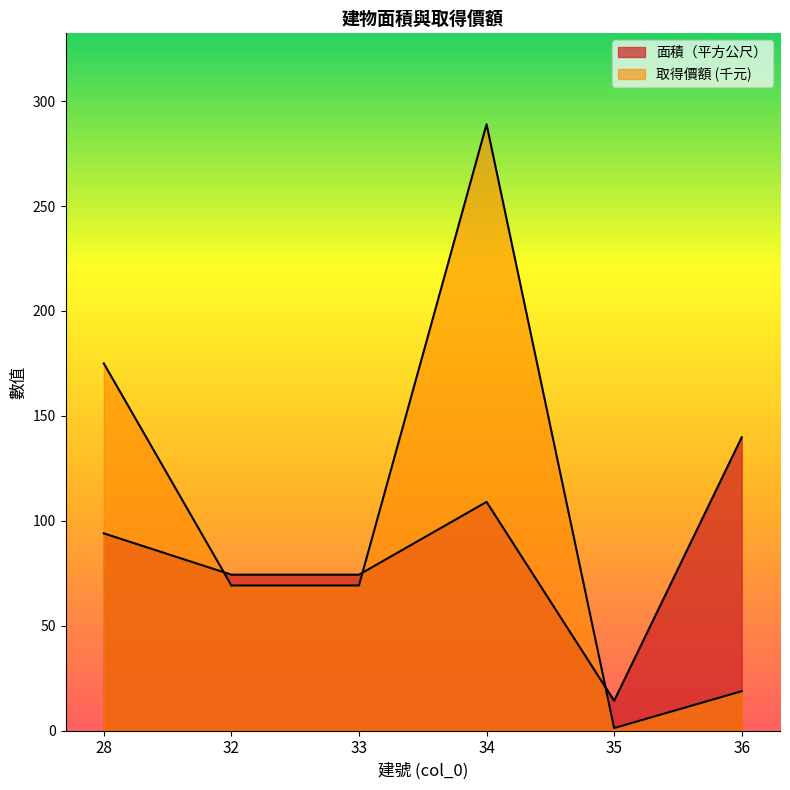

What is the highest value of the 取得價額 series?

289.0